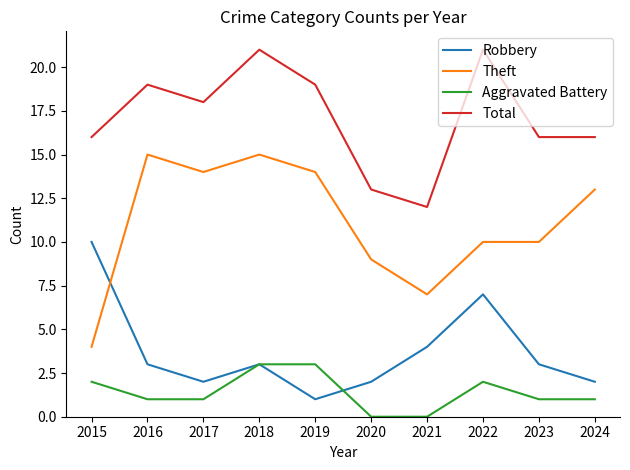

Which category has the lowest value in the Theft series?

2015